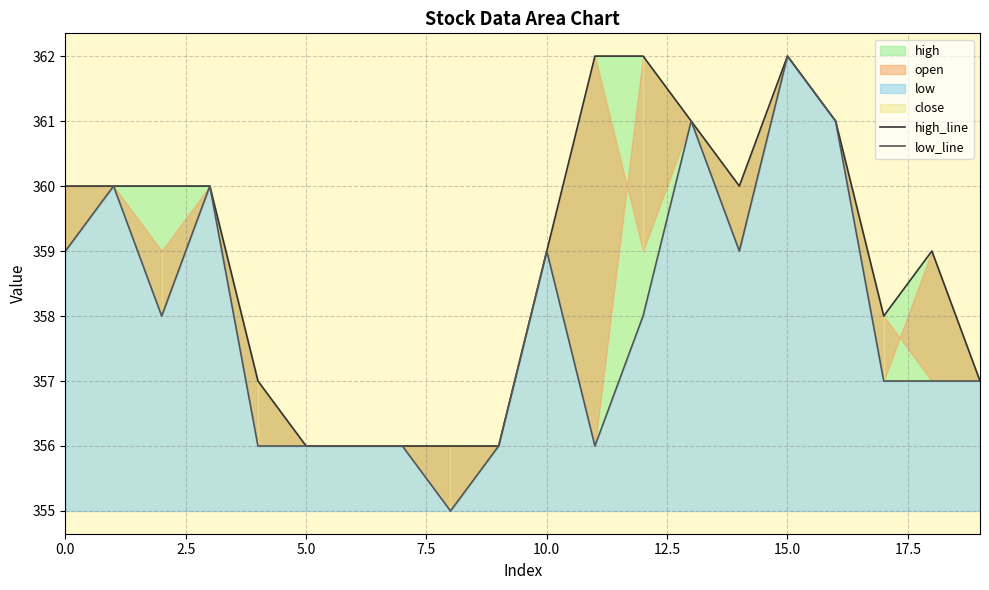

Does the chart display data point markers on the line(s)?

No